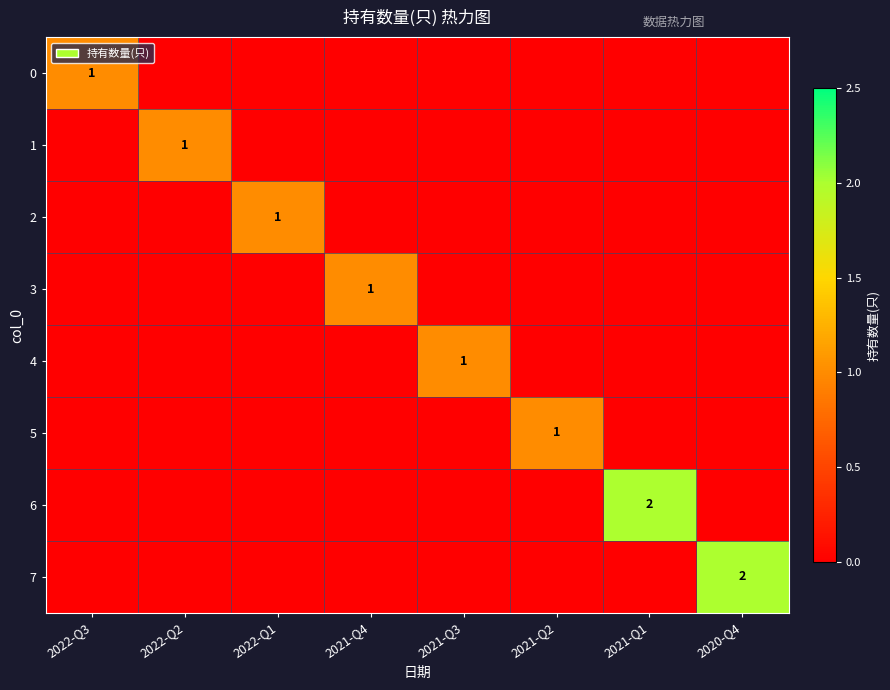

The value of 6 at 2021-Q1 is 2. True or false?

True